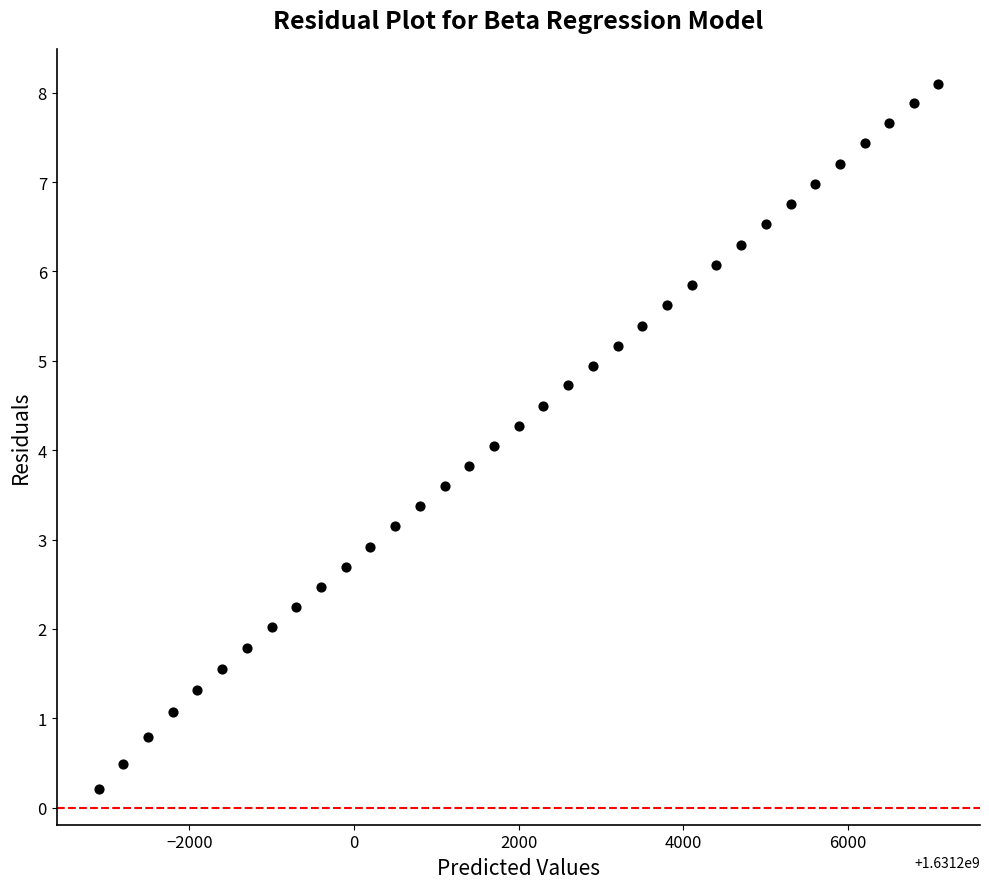

What is the range of X values (max minus min)?

10191.0